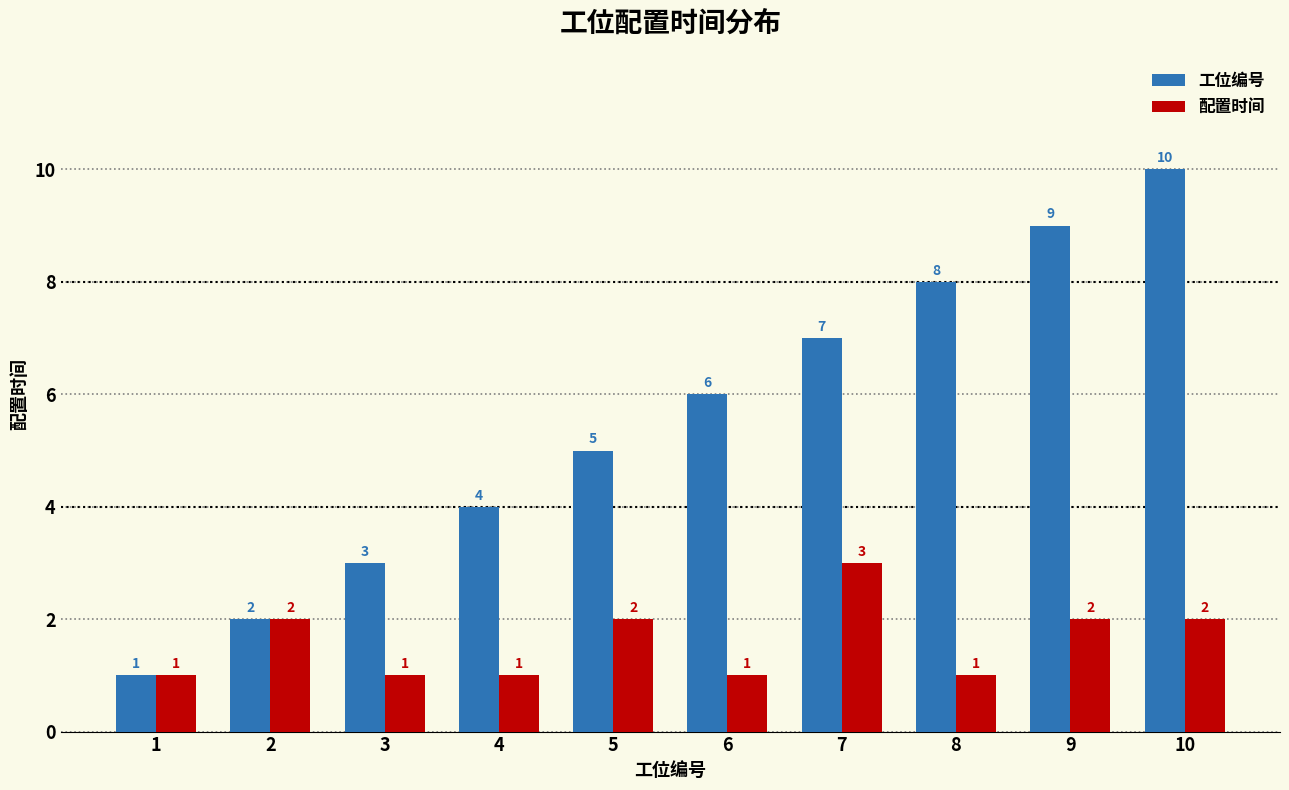

What is the difference between the 工位编号 values at 2 and 8?

6